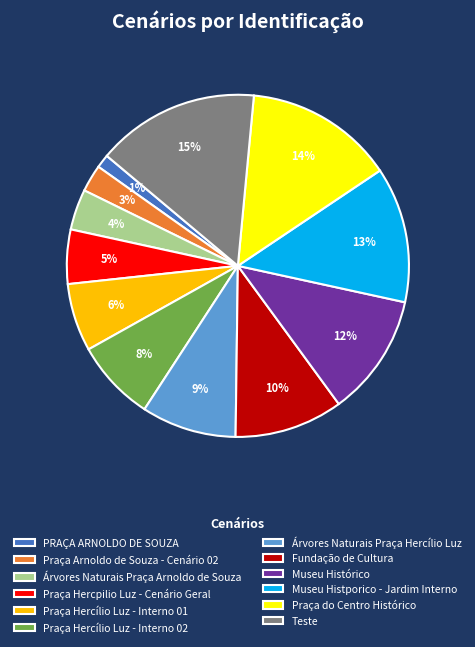

To the nearest percent, what percentage of the pie is Praça Hercílio Luz - Interno 01?

6%